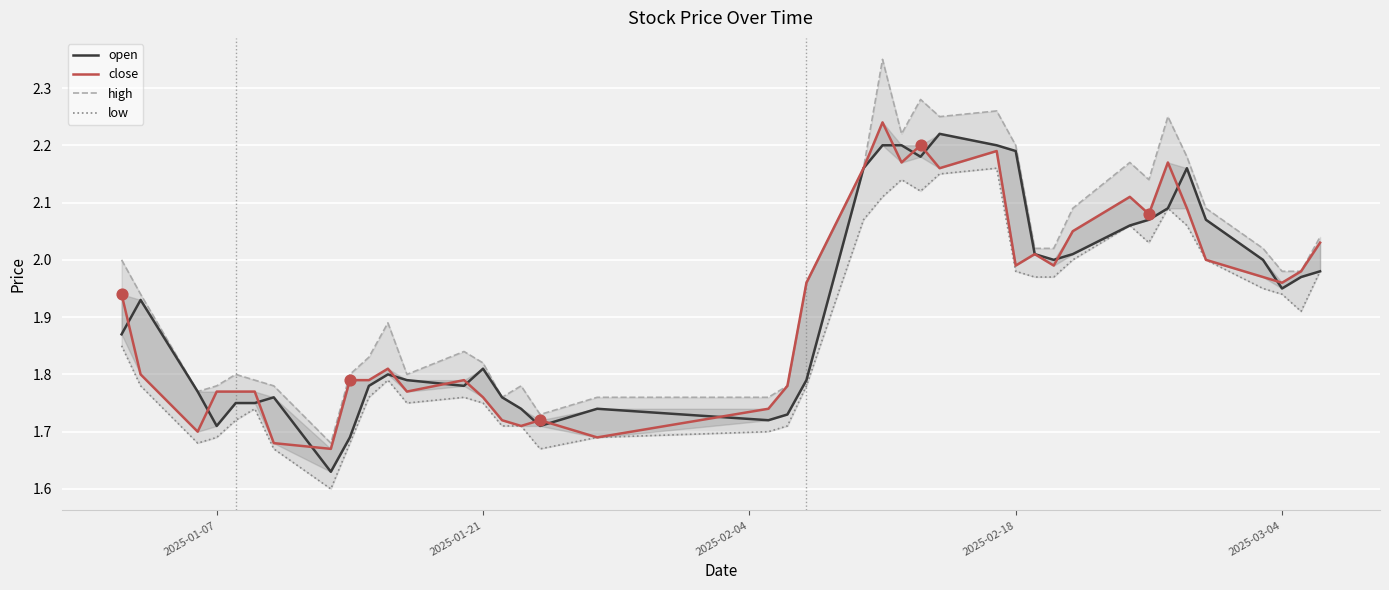

Which series reaches the minimum Y coordinate?

low